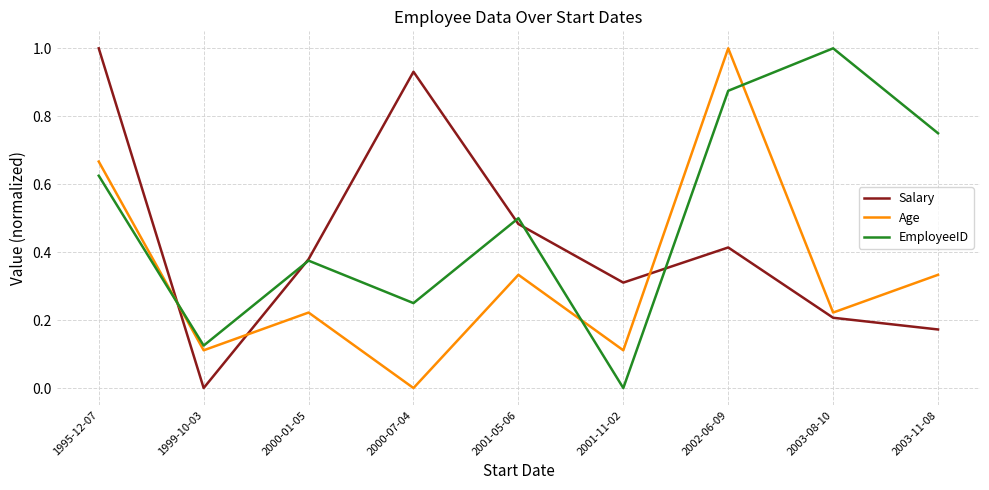

Does the chart have visible grid lines?

Yes